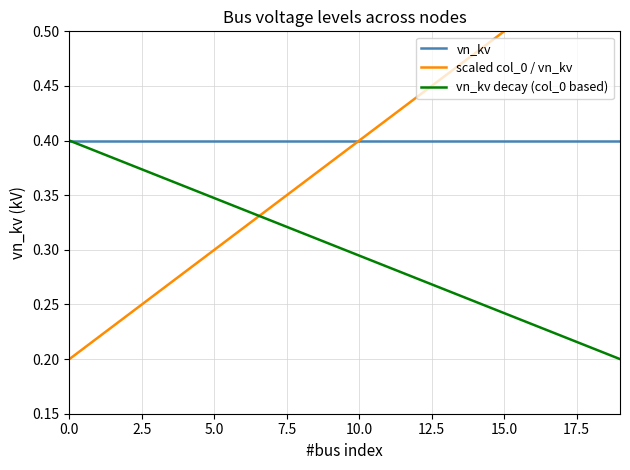

The value of vn_kv decay (col_0 based) at 10.0 is 0.5. True or false?

False